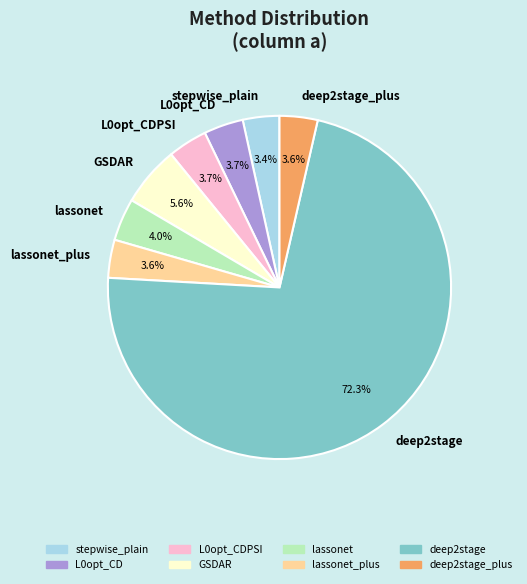

What is the total percentage of lassonet_plus and stepwise_plain?

7.0%